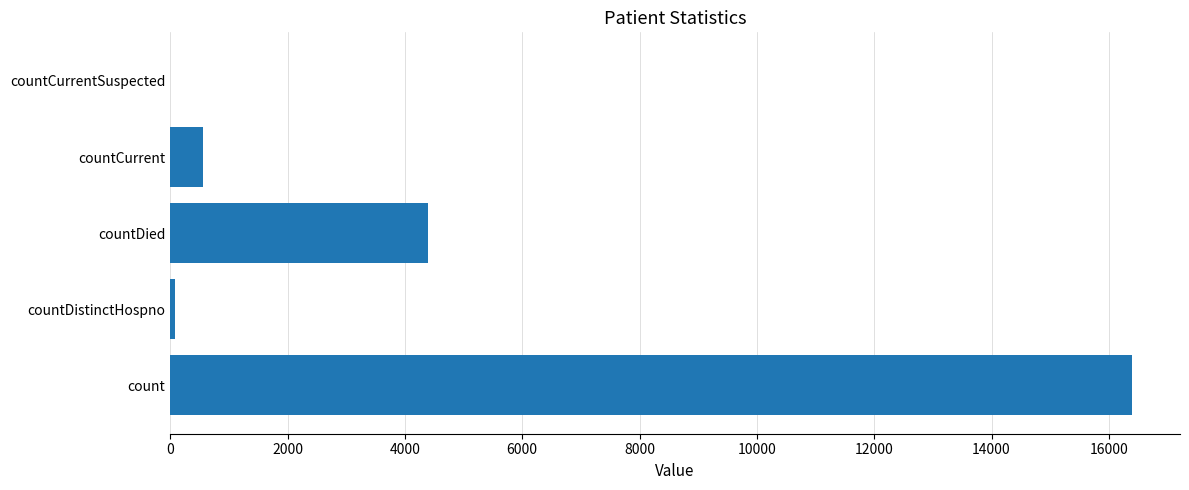

What is the change in value from countDied to countCurrentSuspected?

-4399